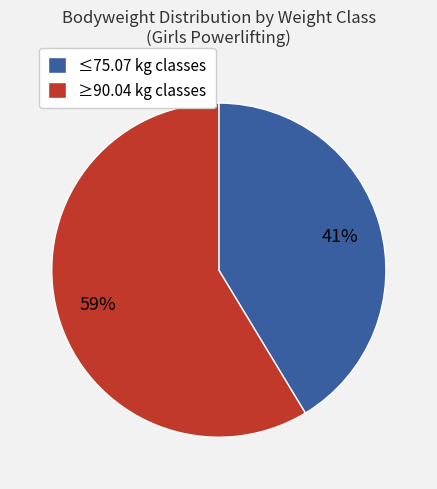

Is the sum of ≥90.04 kg classes and ≤75.07 kg classes greater than half?

Yes